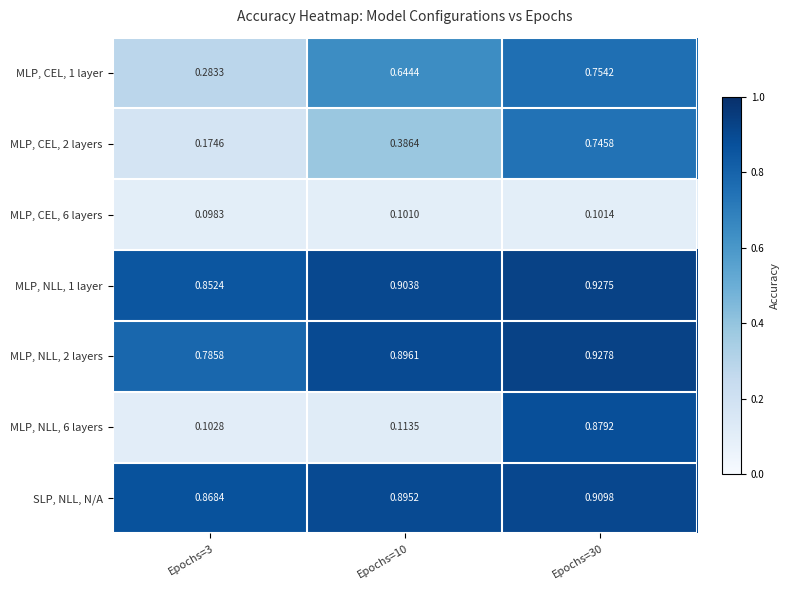

Is the value of MLP, NLL, 2 layers at Epochs=30 greater than the value of MLP, NLL, 6 layers at Epochs=10?

Yes